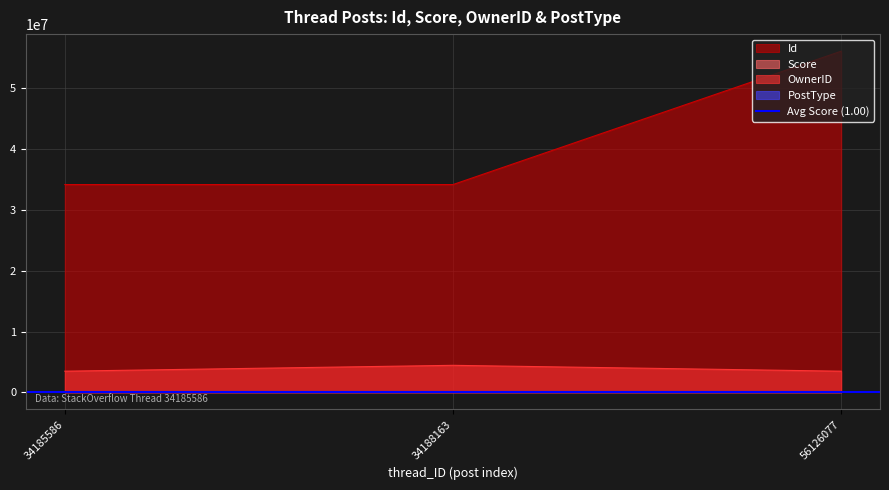

How many lines are shown in the chart?

4